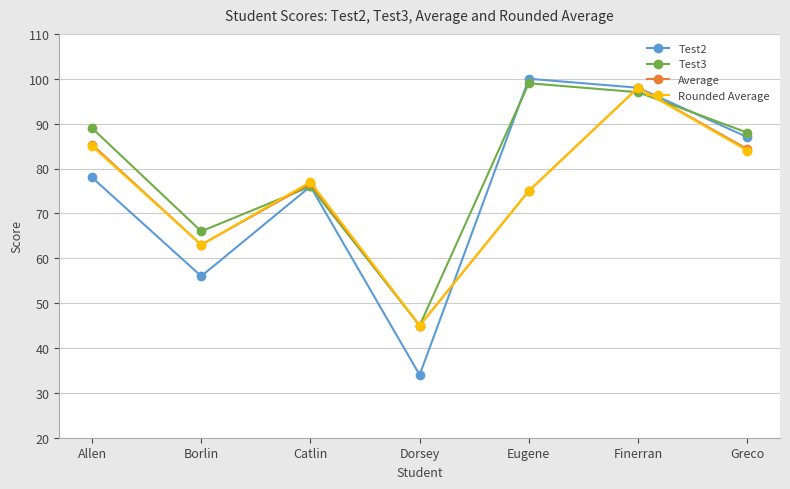

Which series has the largest total across all categories?

Test3